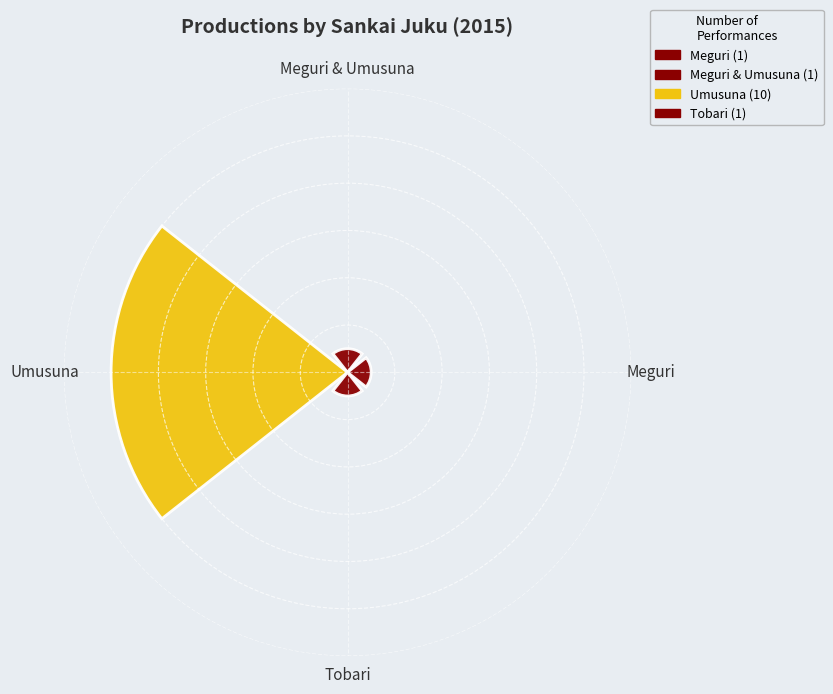

Is it true that Tobari is 14% of the pie?

False